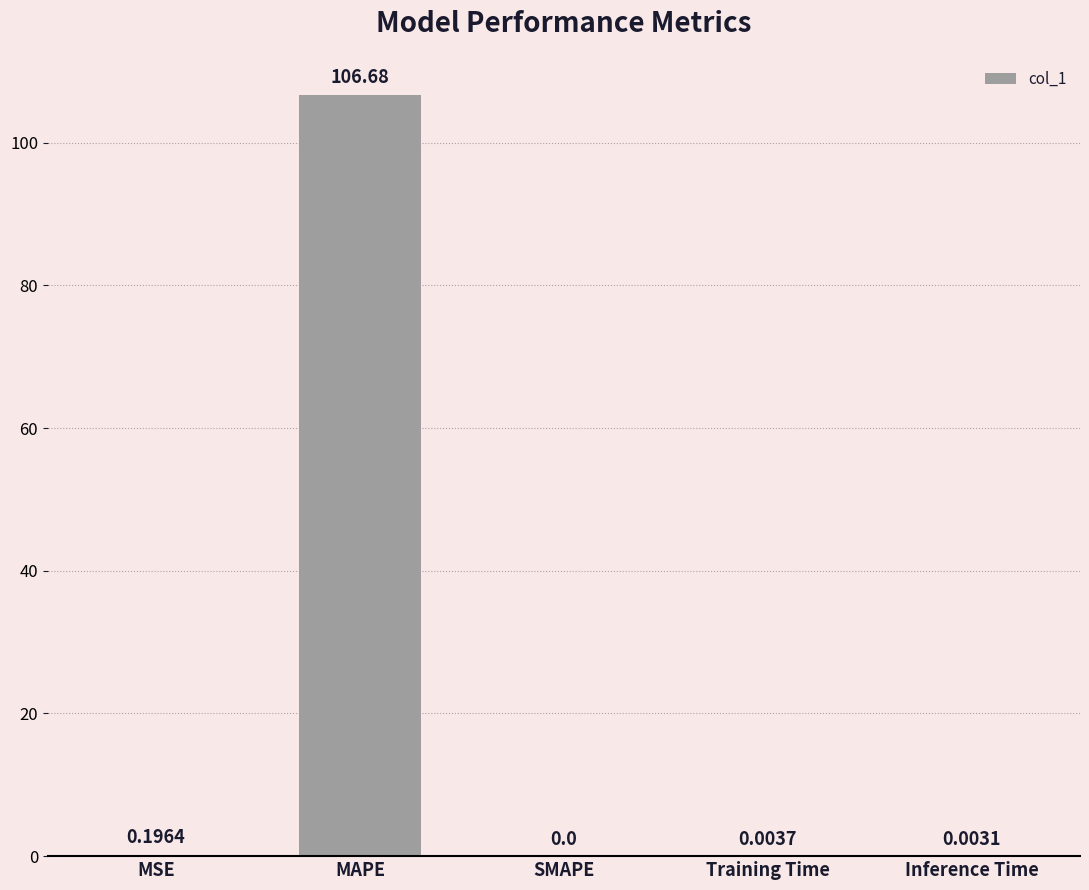

Which has a higher value, Inference Time or Training Time?

Training Time